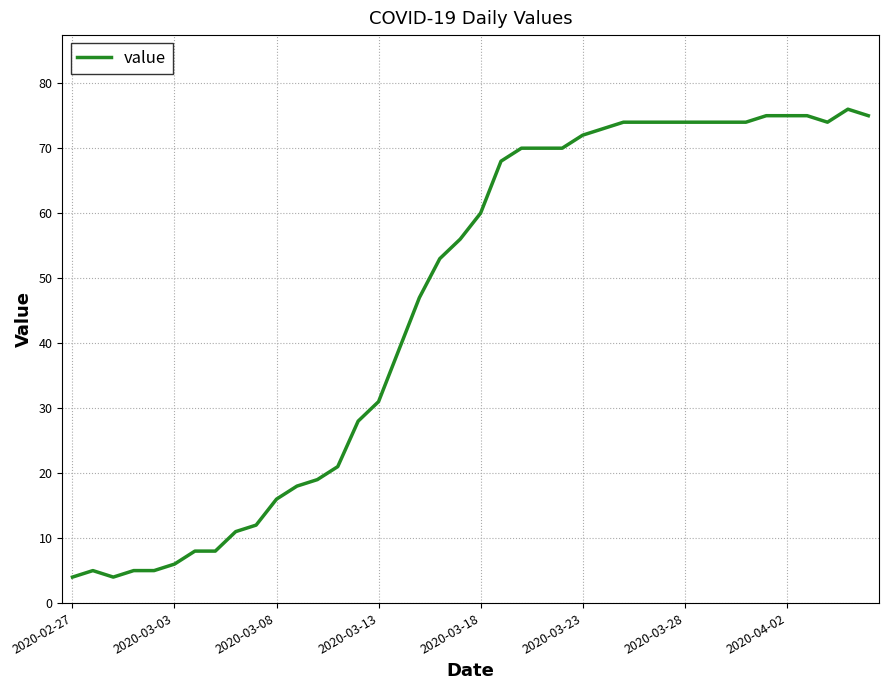

What is the minimum value shown in the chart?

4